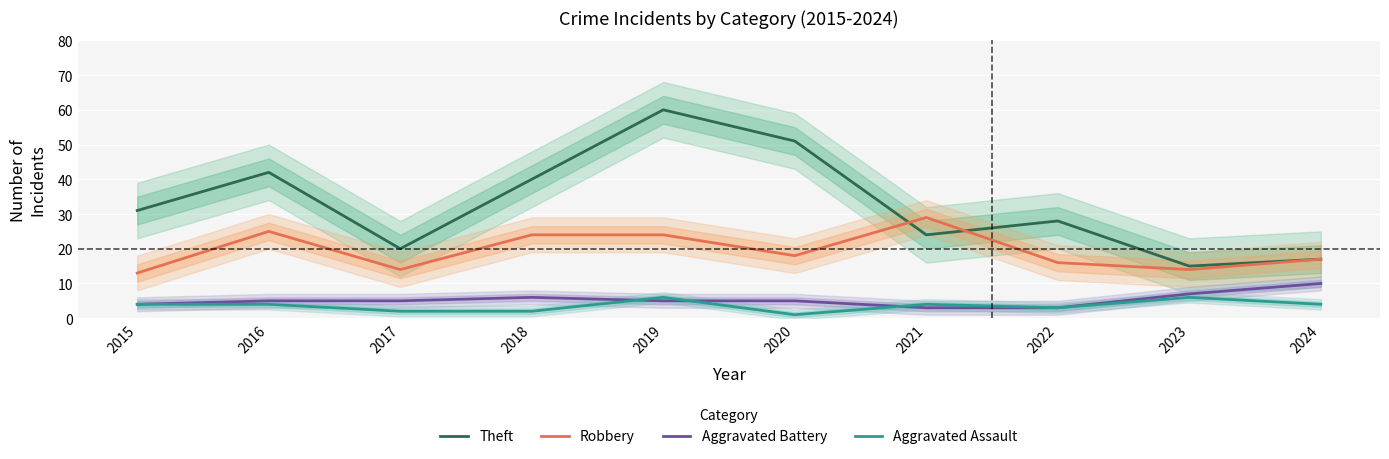

True or false: Robbery has more than 1 interior local peaks.

True